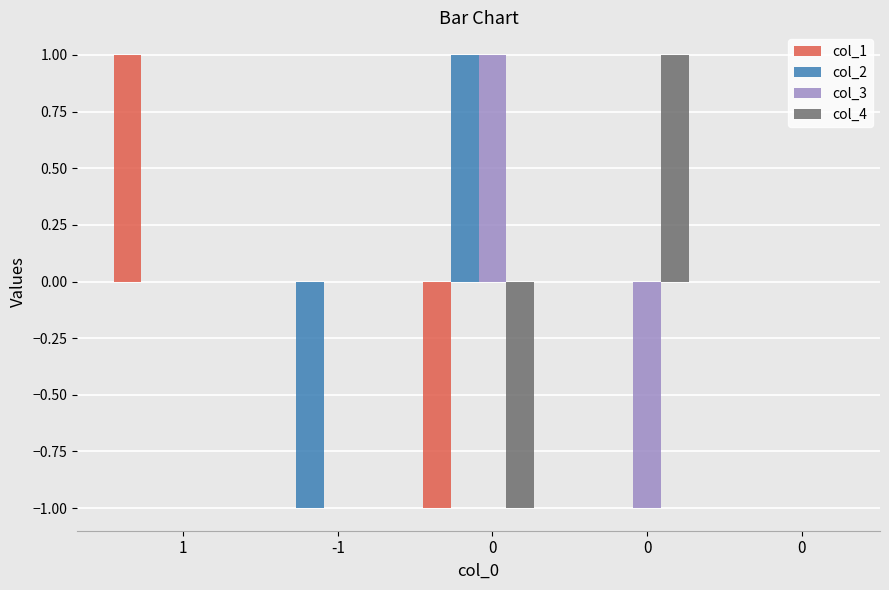

What is the sum of the col_3 values at 0 and 1?

-1